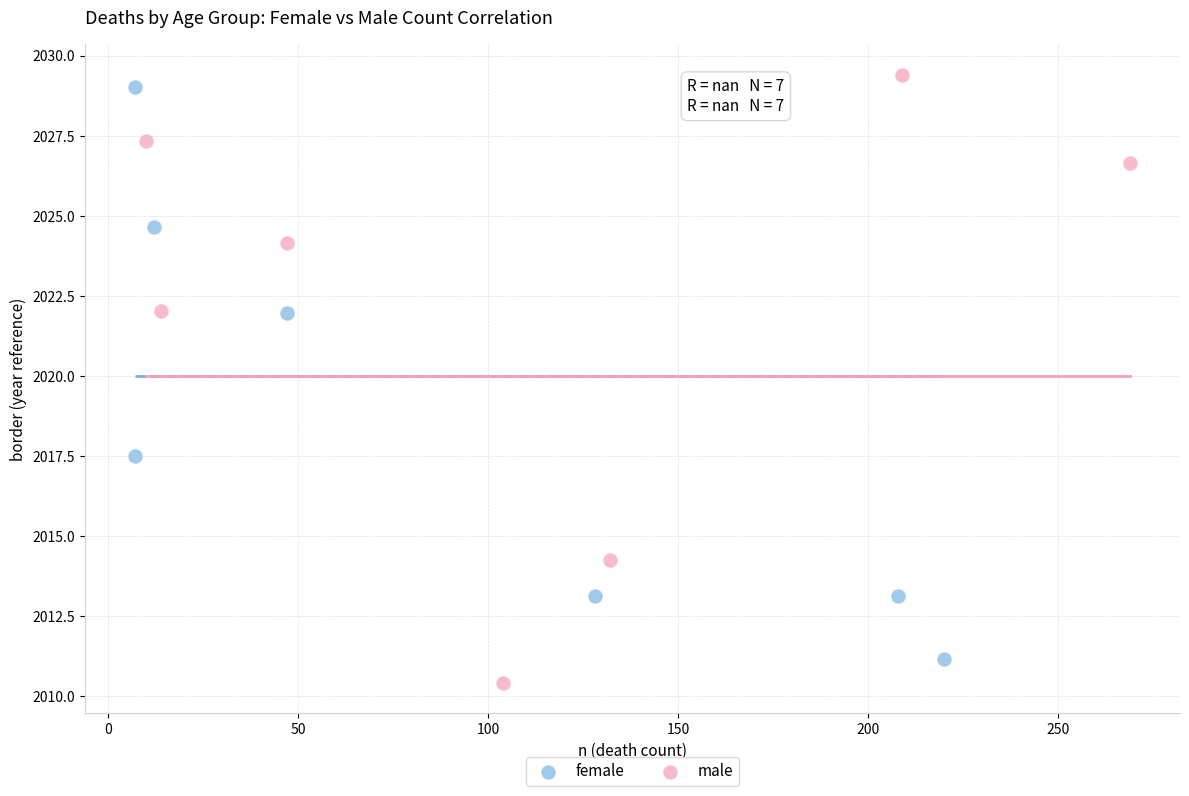

Which series contains the highest Y value?

male